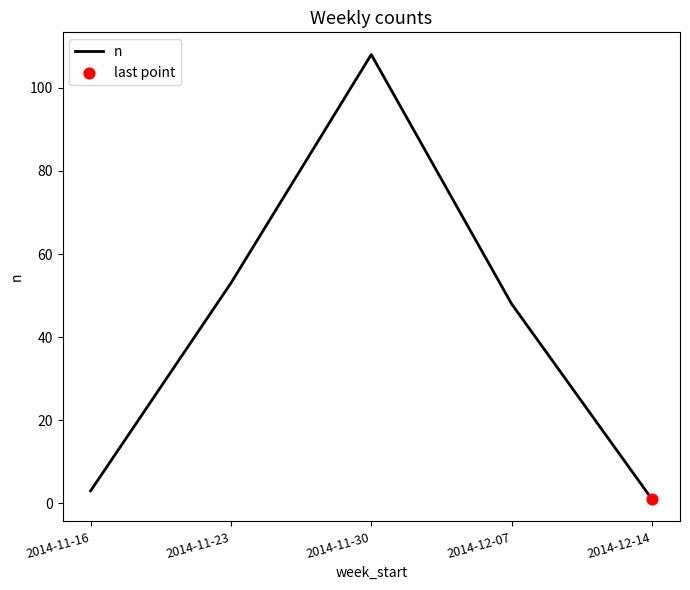

Which has a higher value, 2014-12-14 or 2014-12-07?

2014-12-07